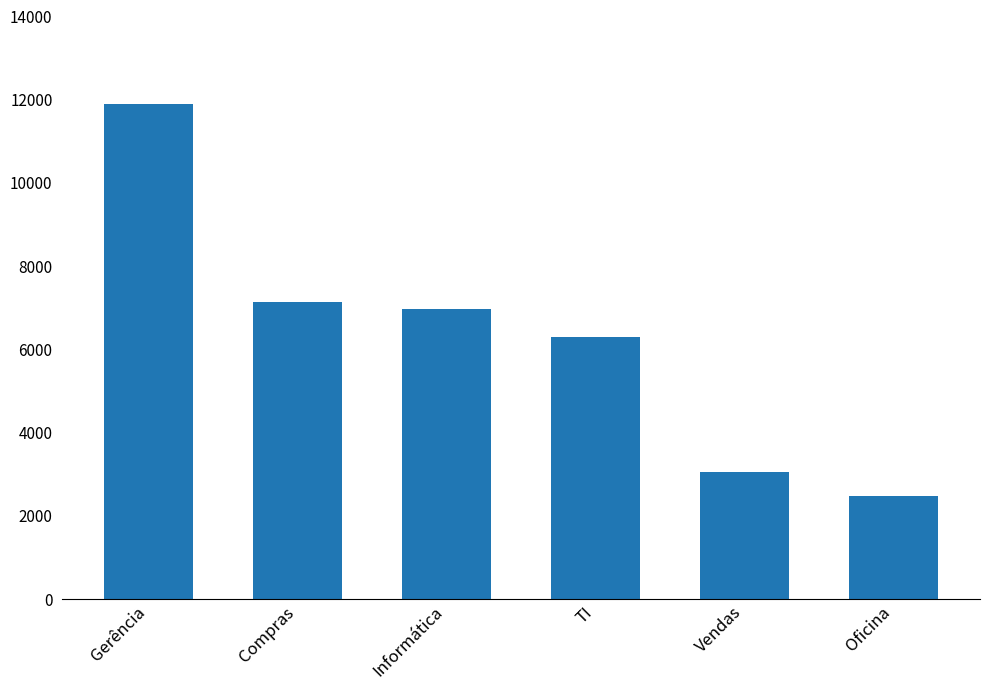

What is the difference between the maximum and minimum values?

9422